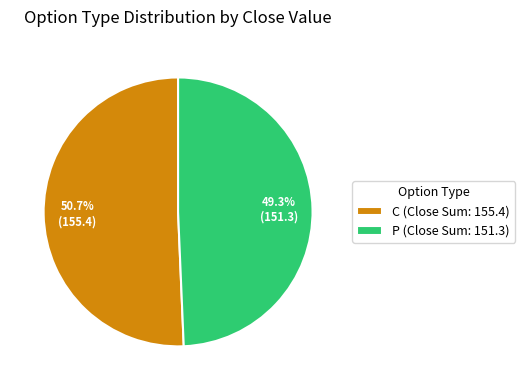

Combined, do C and P account for over 50%?

Yes